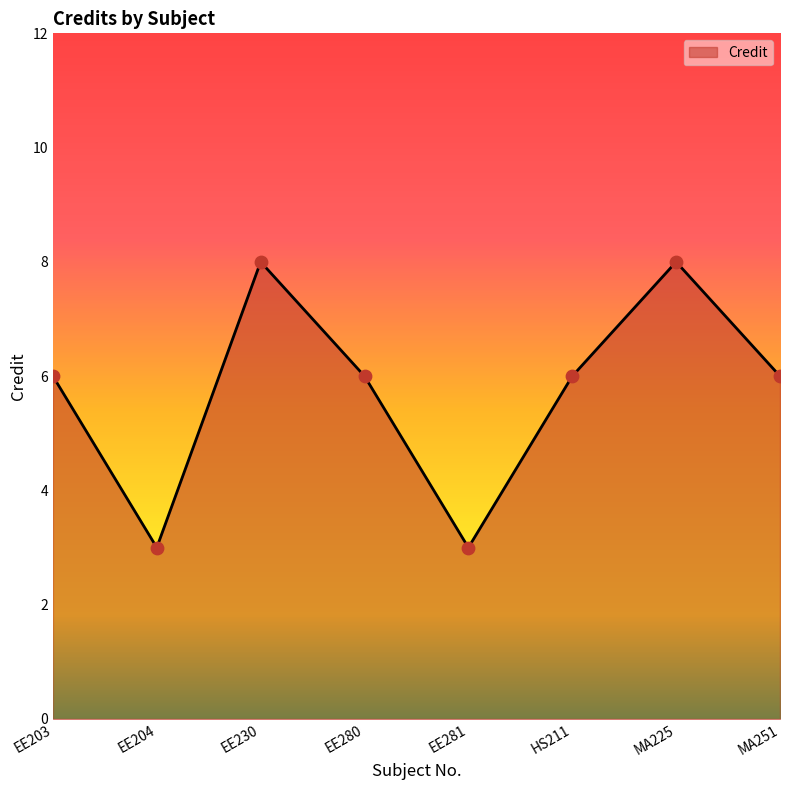

Which has a higher value, EE204 or MA251?

MA251